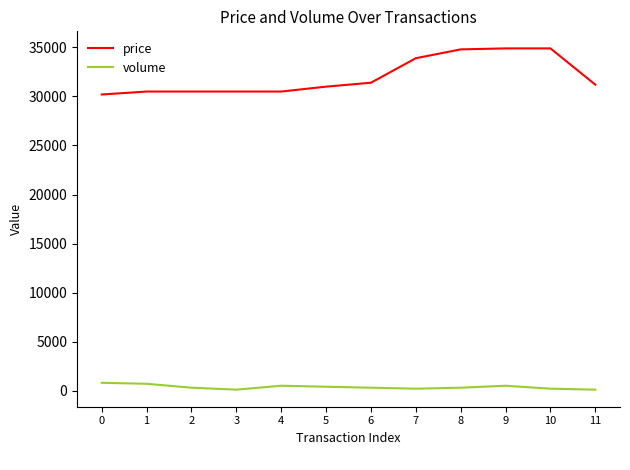

True or false: volume and price cross at least once.

False